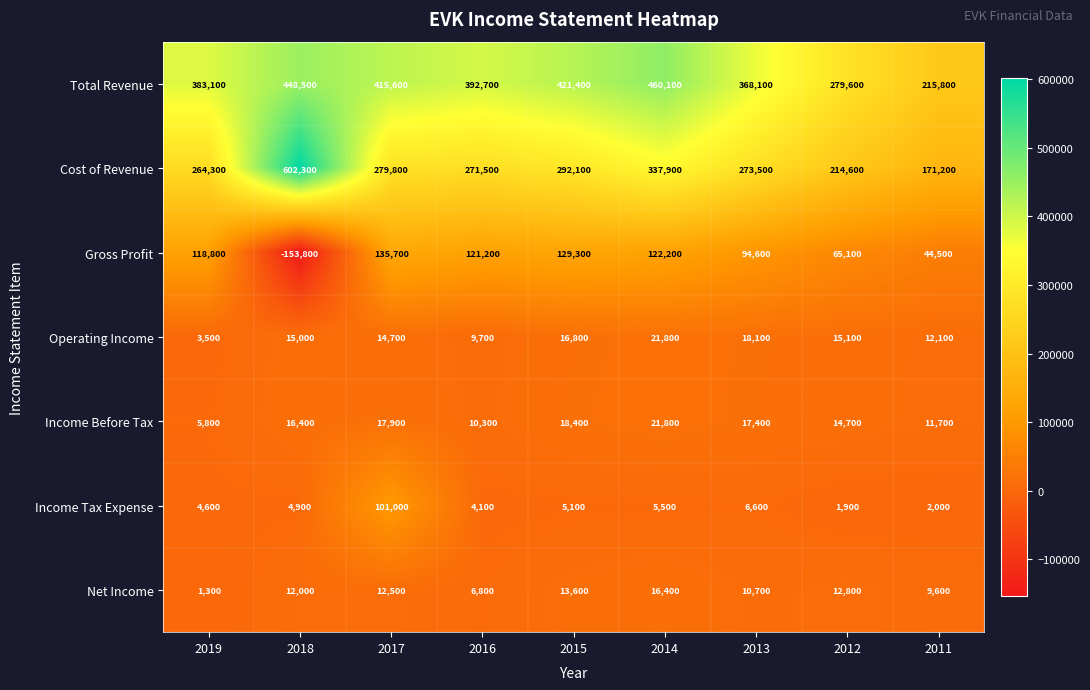

Which series has the widest spread of values?

Cost of Revenue